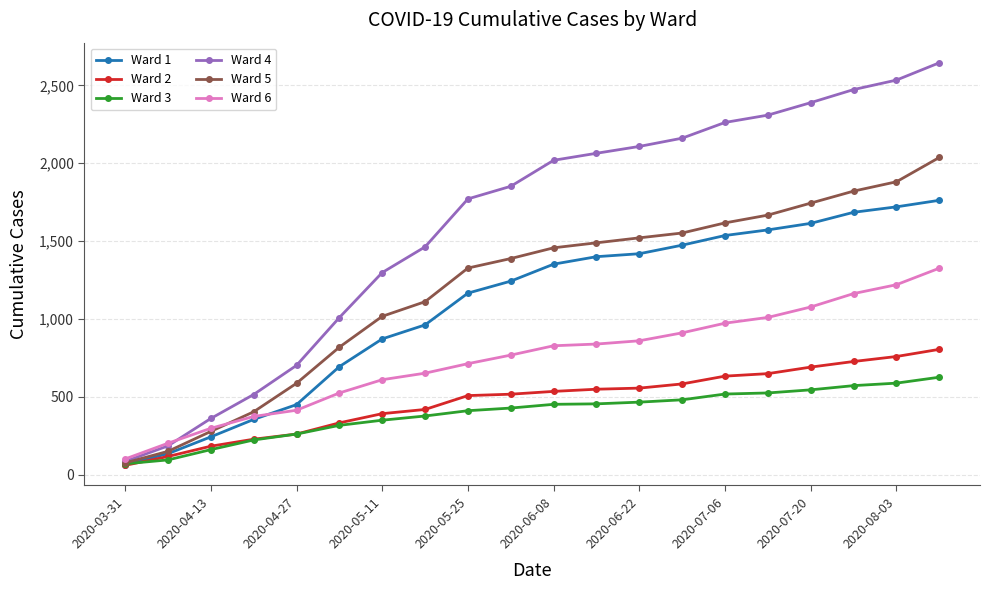

True or false: Ward 2 and Ward 6 intersect in this chart.

False